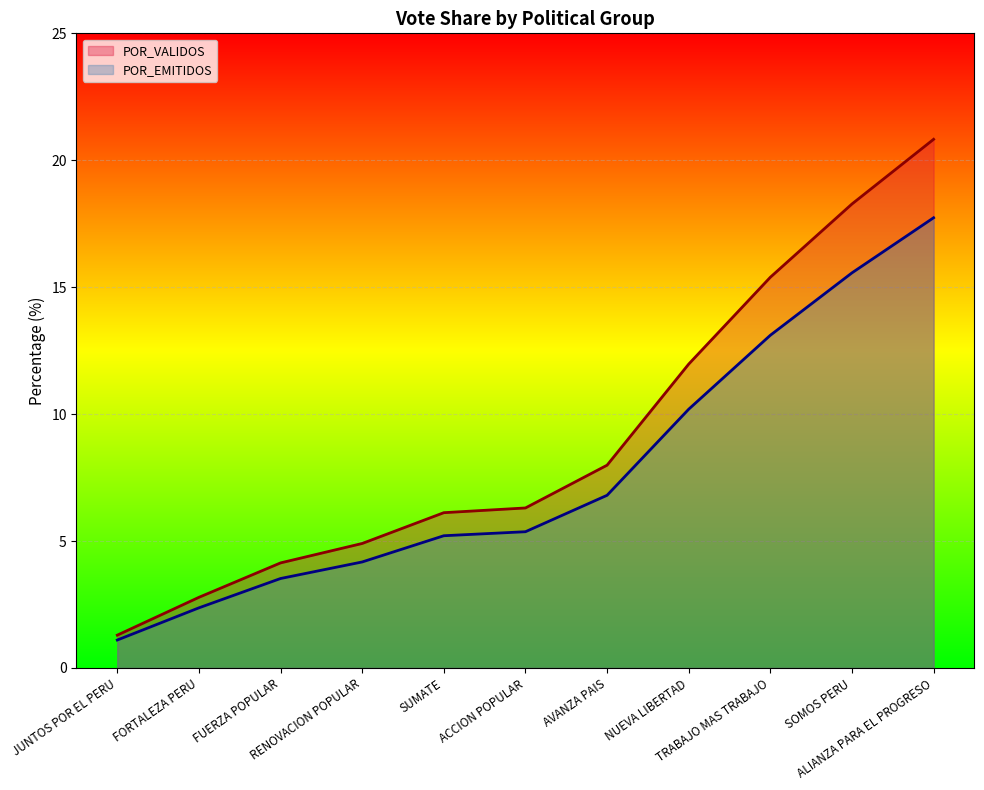

At how many categories does at least one series exceed 15?

3